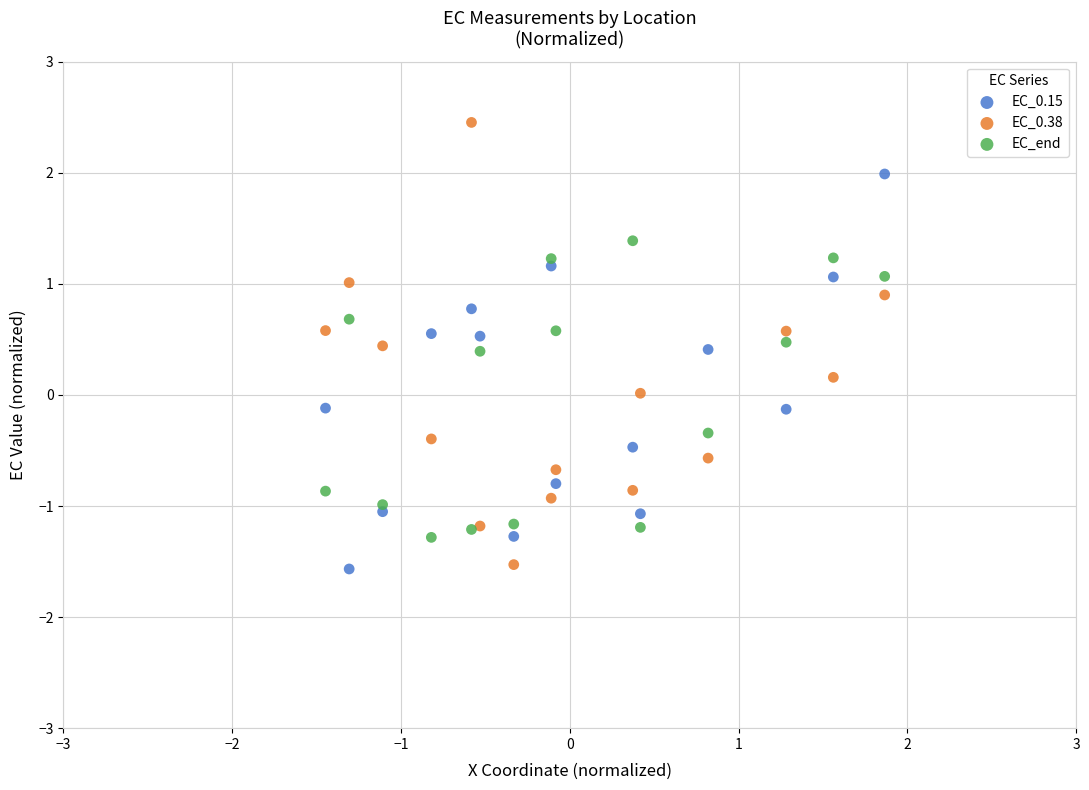

What is the X range (max minus min) for the scatter plot?

3.3